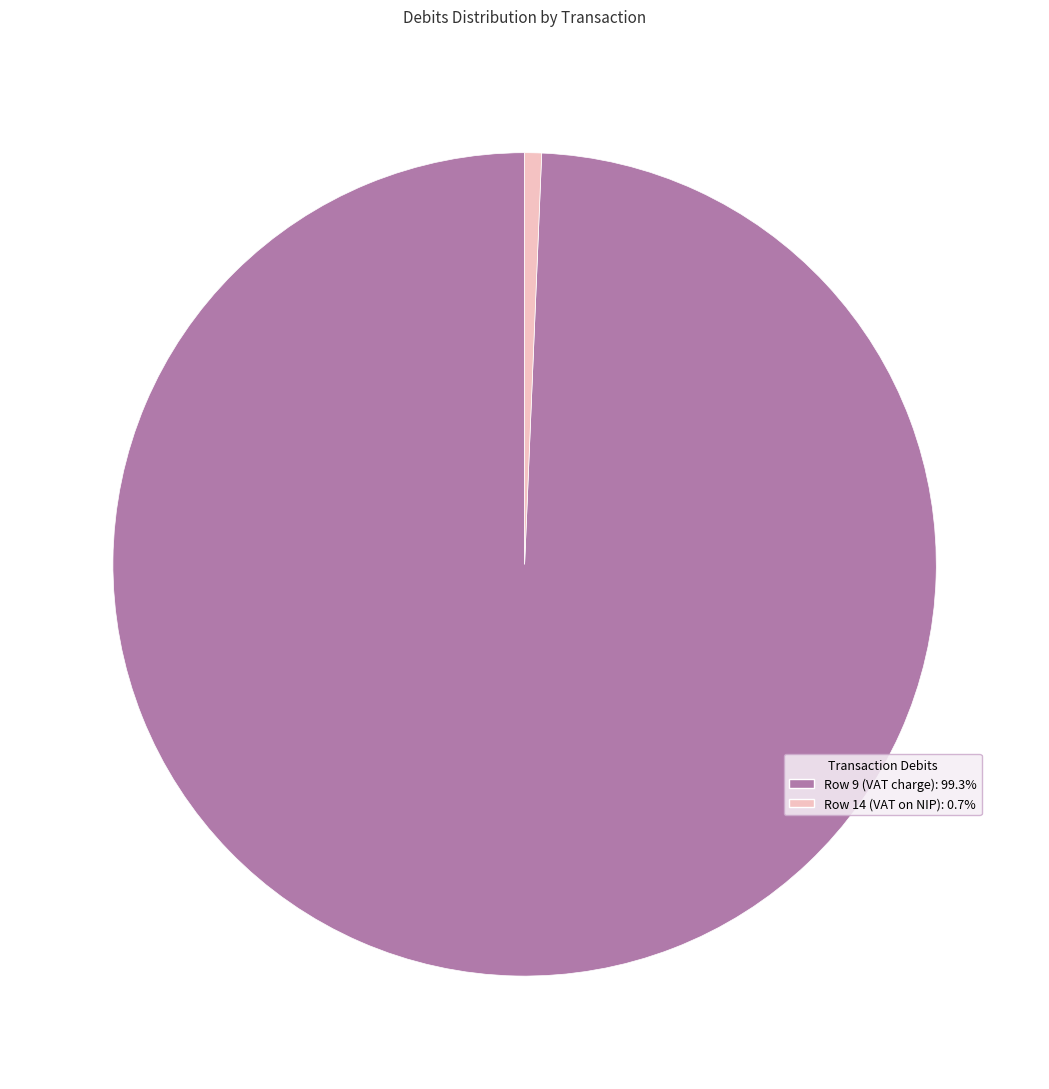

What is the majority slice?

Row 9 (VAT charge)